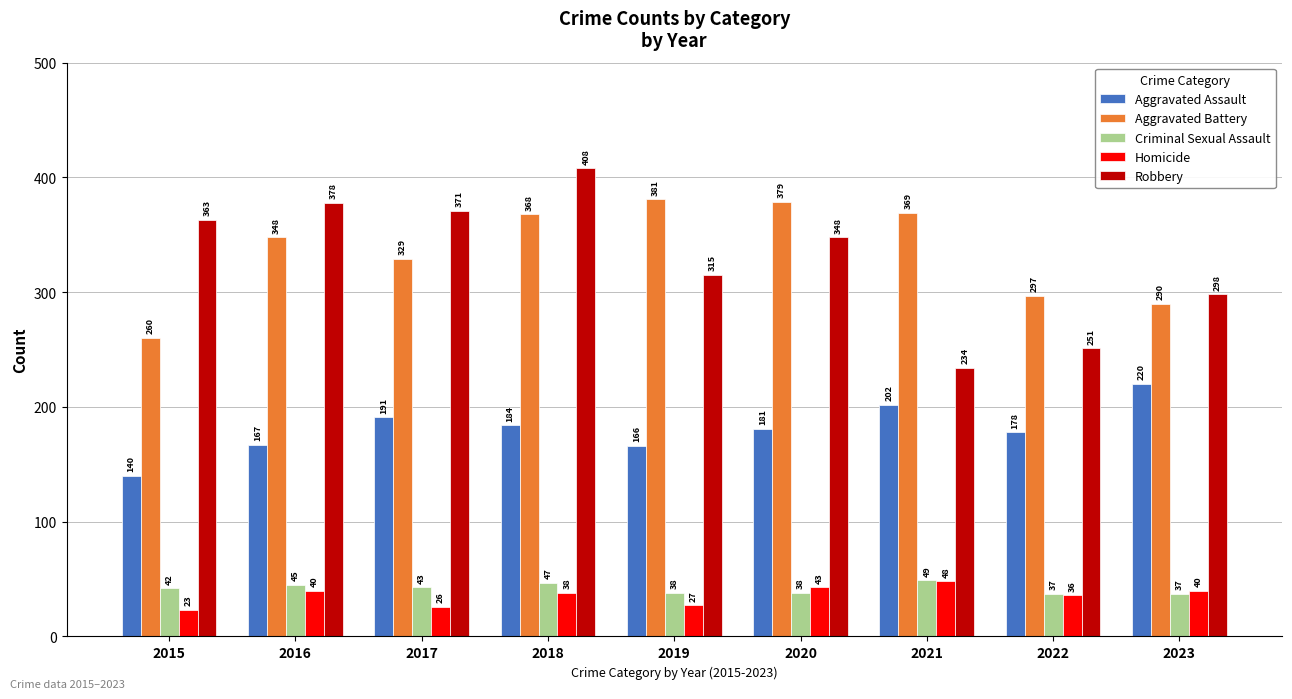

Reading right to left, transcribe all the data shown in this chart.

Aggravated Assault: 2023=220	2022=178	2021=202	2020=181	2019=166	2018=184	2017=191	2016=167	2015=140
Aggravated Battery: 2023=290	2022=297	2021=369	2020=379	2019=381	2018=368	2017=329	2016=348	2015=260
Criminal Sexual Assault: 2023=37	2022=37	2021=49	2020=38	2019=38	2018=47	2017=43	2016=45	2015=42
Homicide: 2023=40	2022=36	2021=48	2020=43	2019=27	2018=38	2017=26	2016=40	2015=23
Robbery: 2023=298	2022=251	2021=234	2020=348	2019=315	2018=408	2017=371	2016=378	2015=363